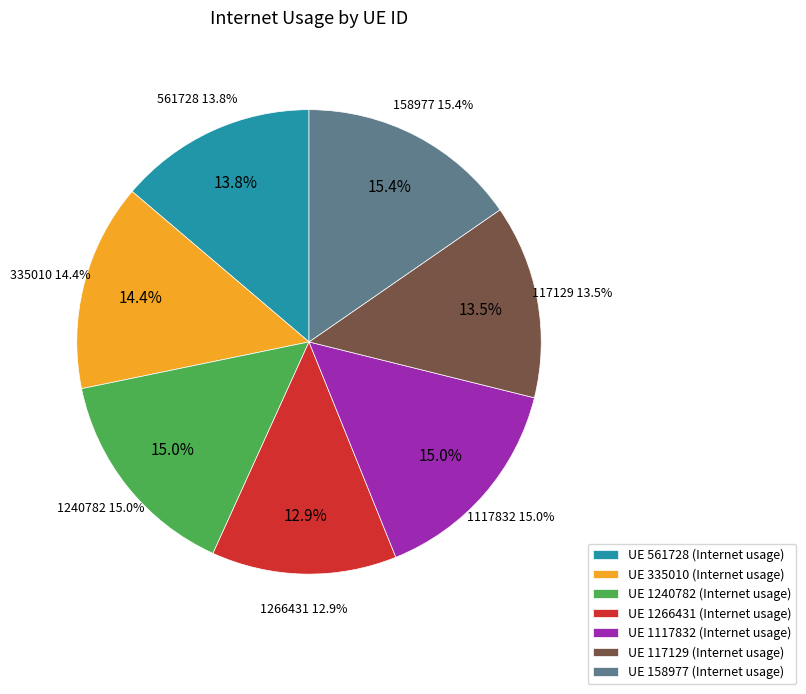

Which slice is the smallest?

1266431